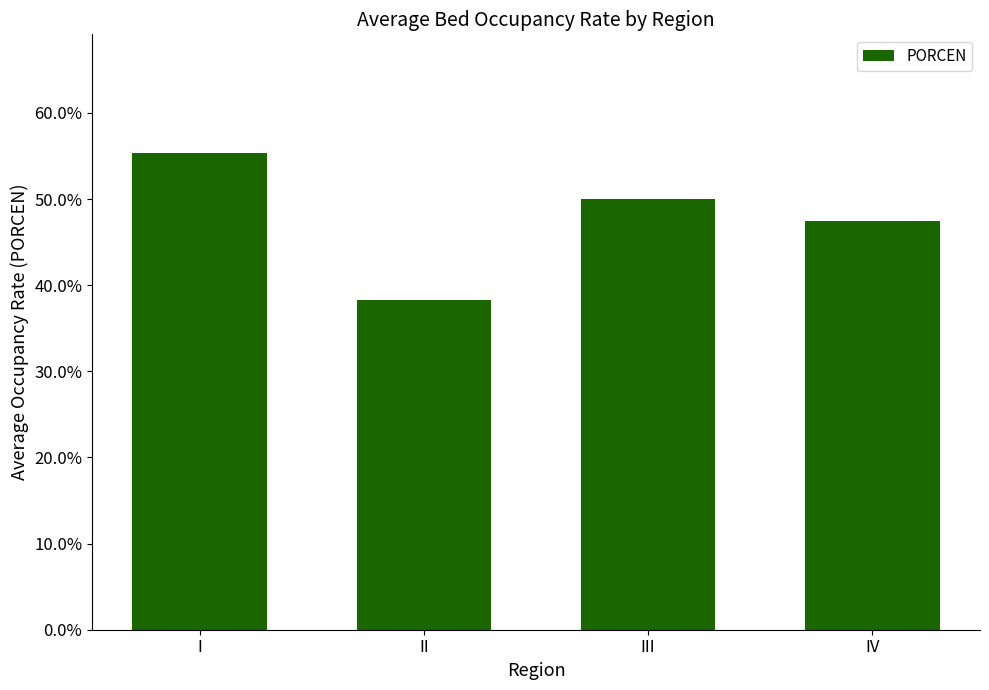

What is the minimum value shown in the chart?

0.4